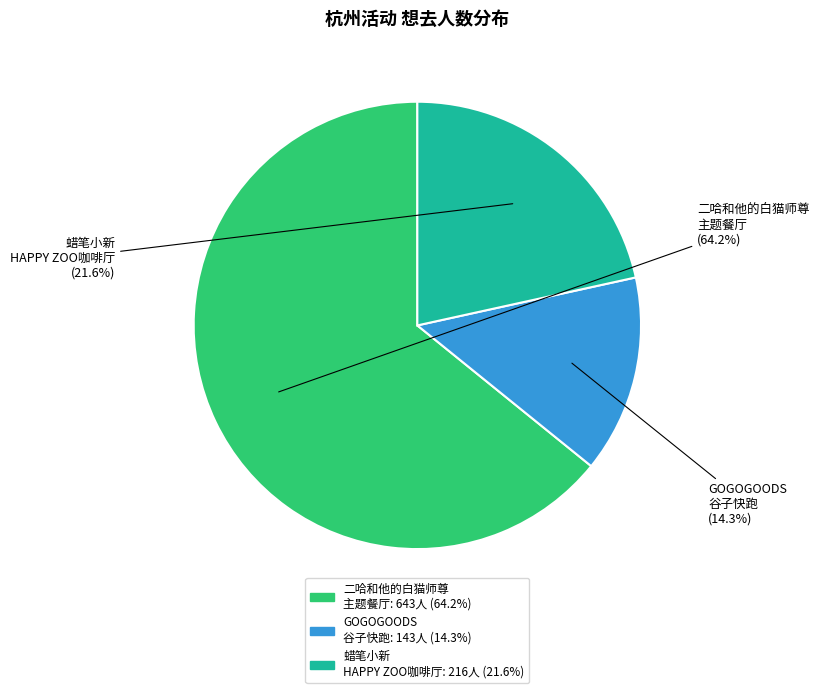

Is there any slice that represents more than half of the pie?

Yes